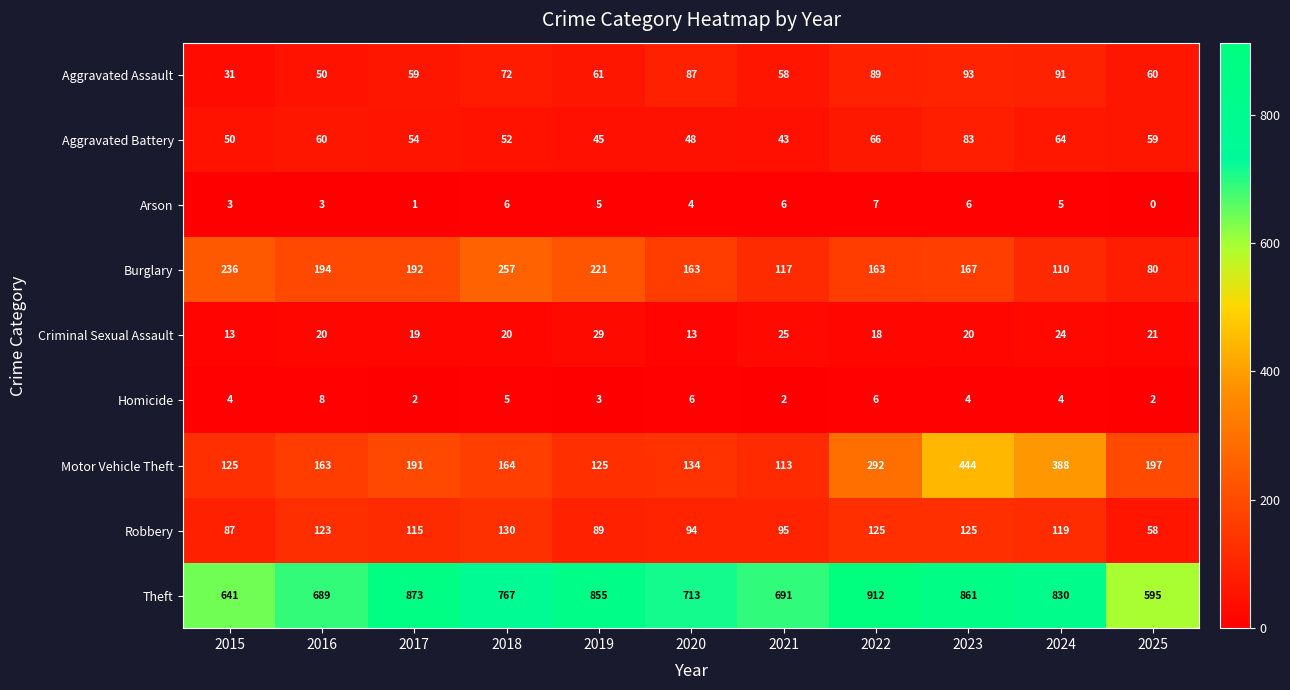

Rank the series at 2025 from highest to lowest value.

Theft, Motor Vehicle Theft, Burglary, Aggravated Assault, Aggravated Battery, Robbery, Criminal Sexual Assault, Homicide, Arson